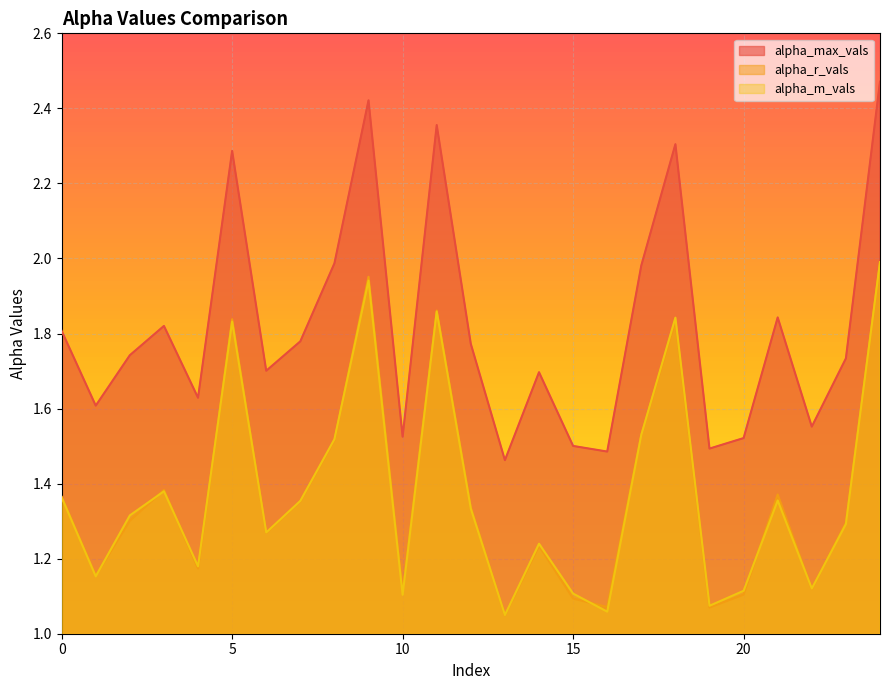

What is the sum of the alpha_max_vals values at 7 and 17?

3.8